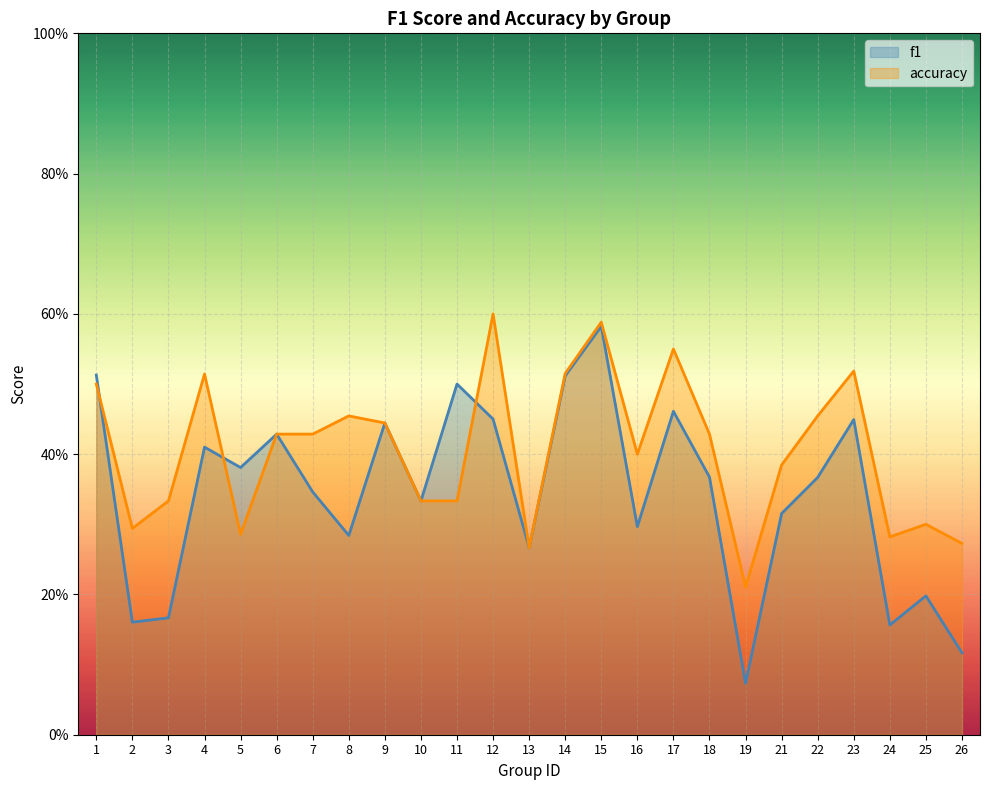

What is the value of the f1 point at the 25th from the left?

0.1